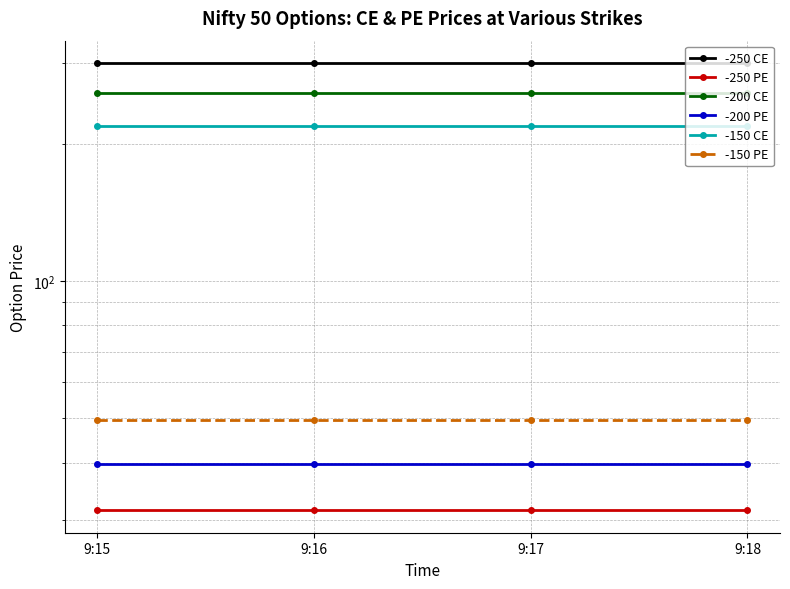

Count the number of categories in the chart.

4